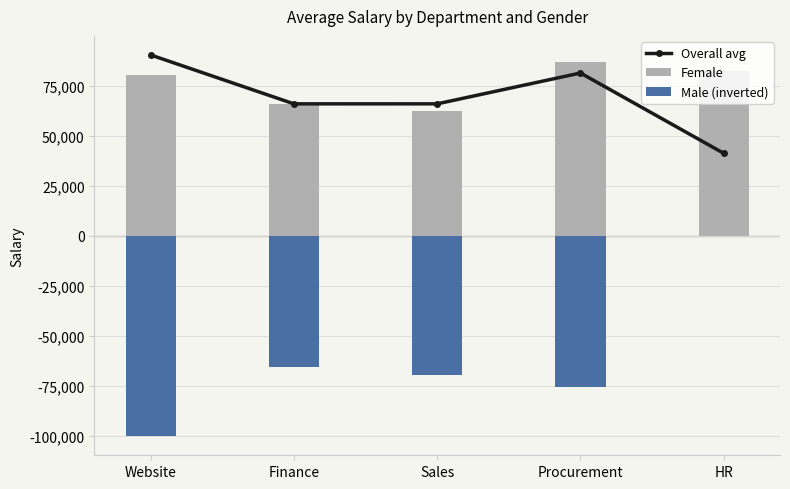

At which label is Female closest to 74511?

Website